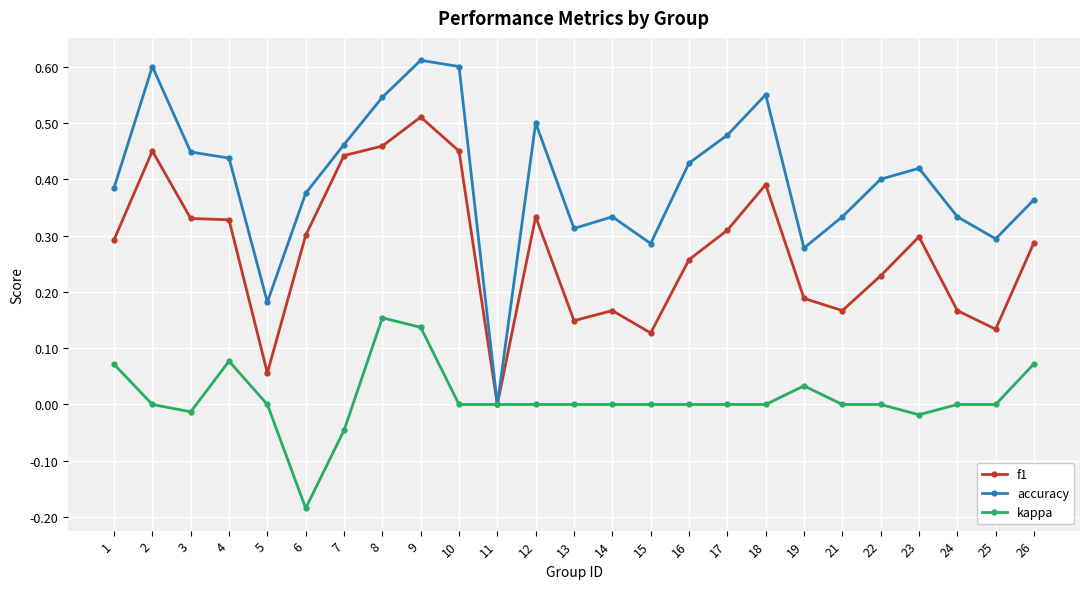

True or false: accuracy has more than 1 points higher than both neighbors.

True